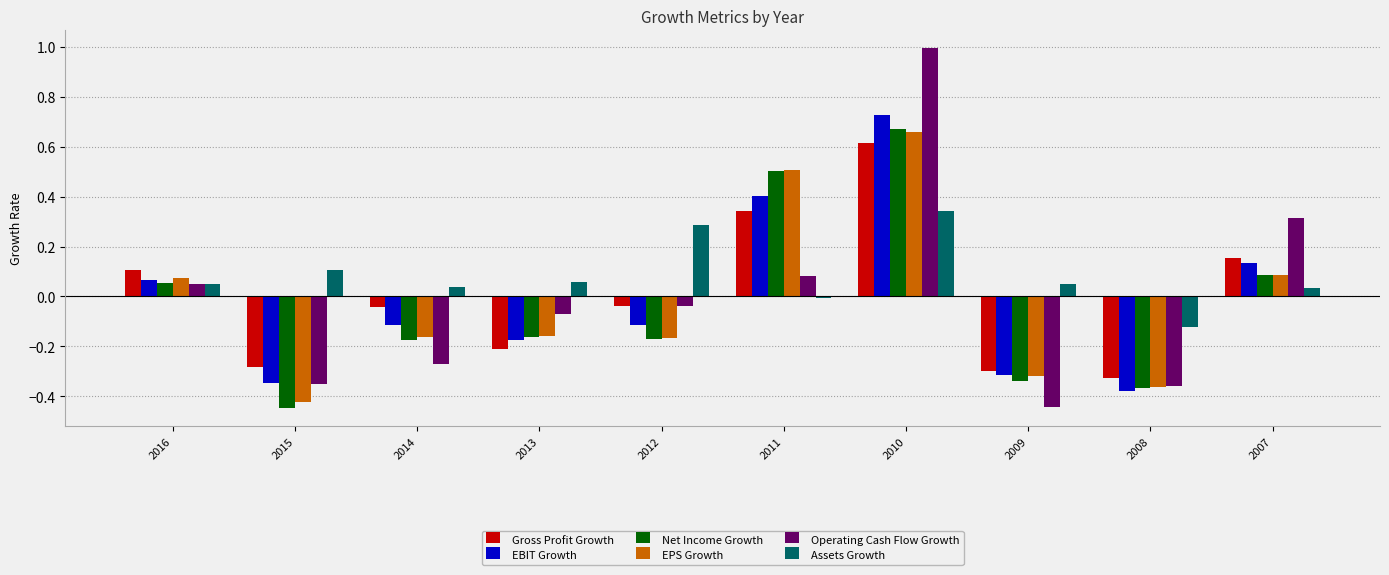

Is the value of EPS Growth at 2013 greater than the value of EBIT Growth at 2016?

No